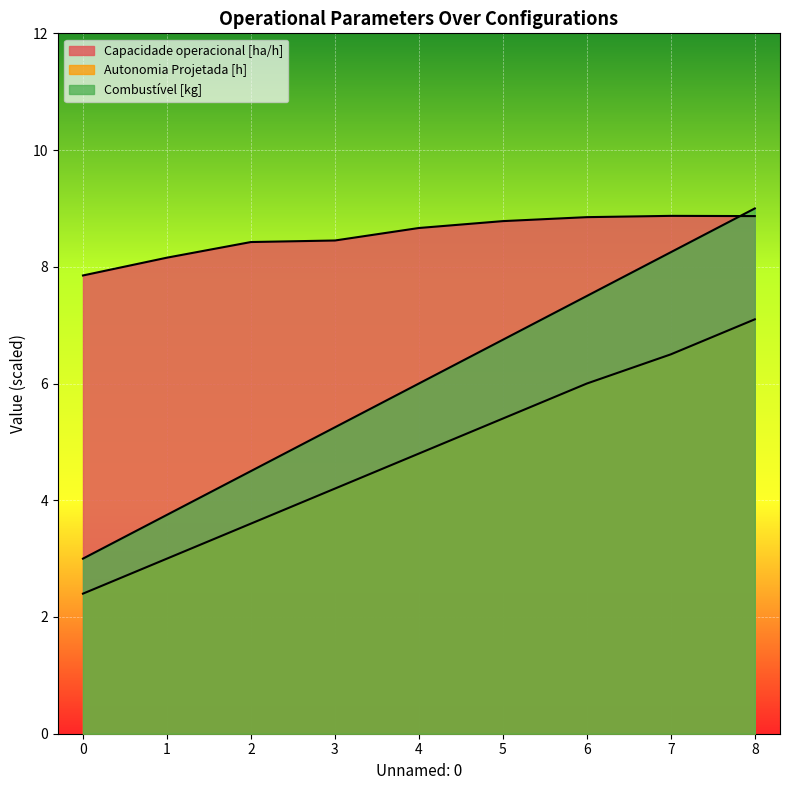

True or false: Capacidade operacional [ha/h] and Autonomia Projetada [h] intersect in this chart.

False